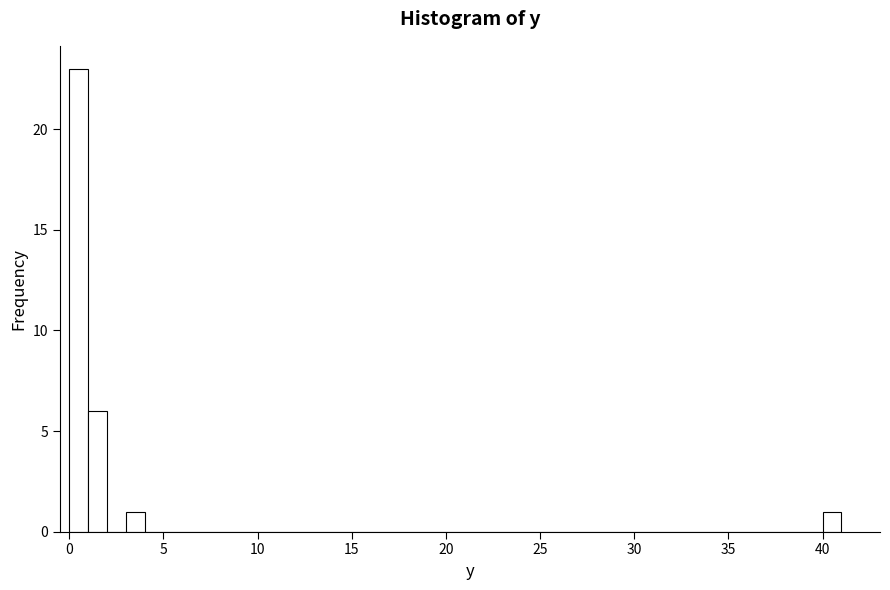

Around what value on the x-axis is the tallest bar? Give the approximate position of its centre, as read against the axis.

0.5